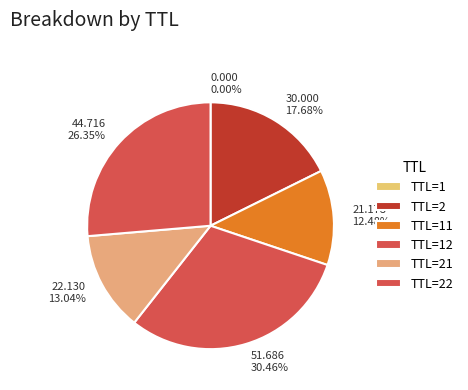

Does any single category account for the majority?

No